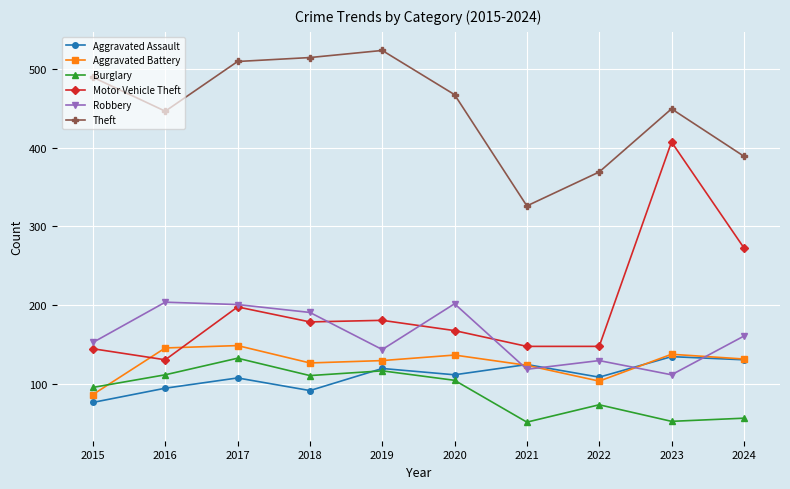

At which label is Motor Vehicle Theft closest to 269?

2024